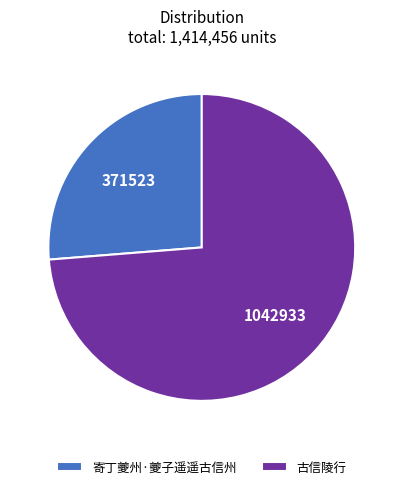

Which slice is the largest?

古信陵行